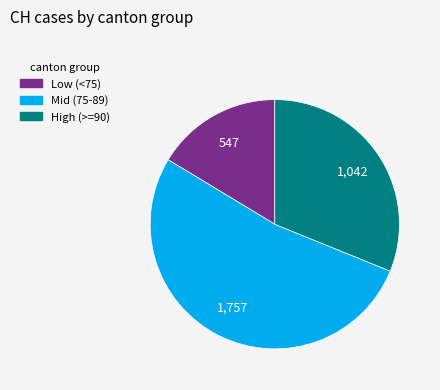

Is there any slice that represents more than half of the pie?

Yes